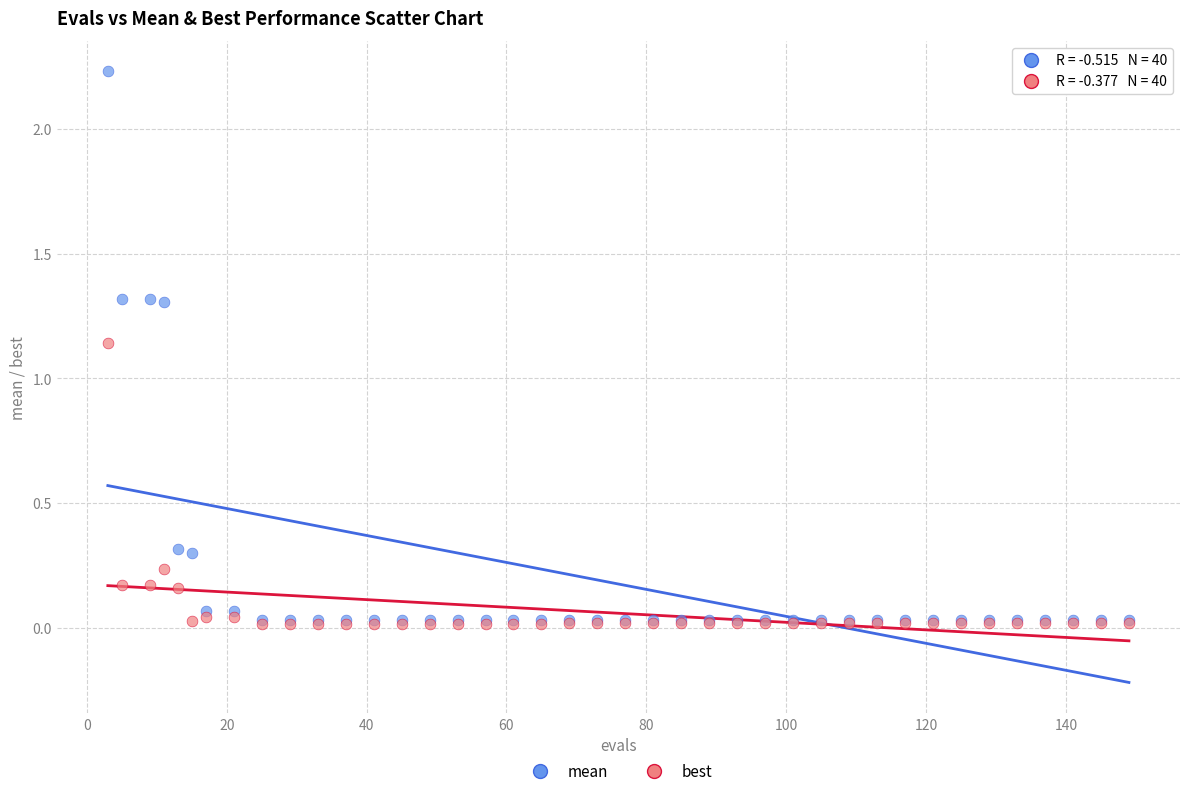

In the mean series, what Y value is closest to 1?

1.3